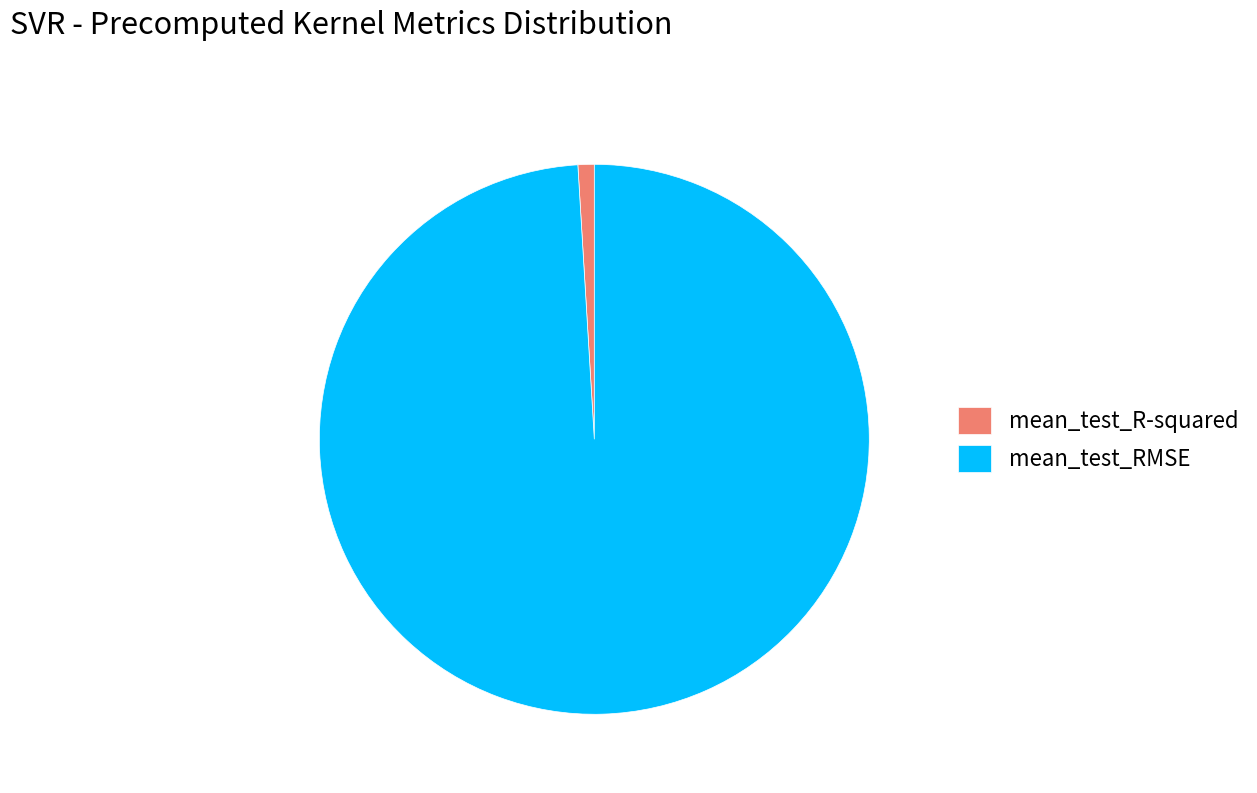

Is the sum of mean_test_R-squared and mean_test_RMSE greater than half?

Yes